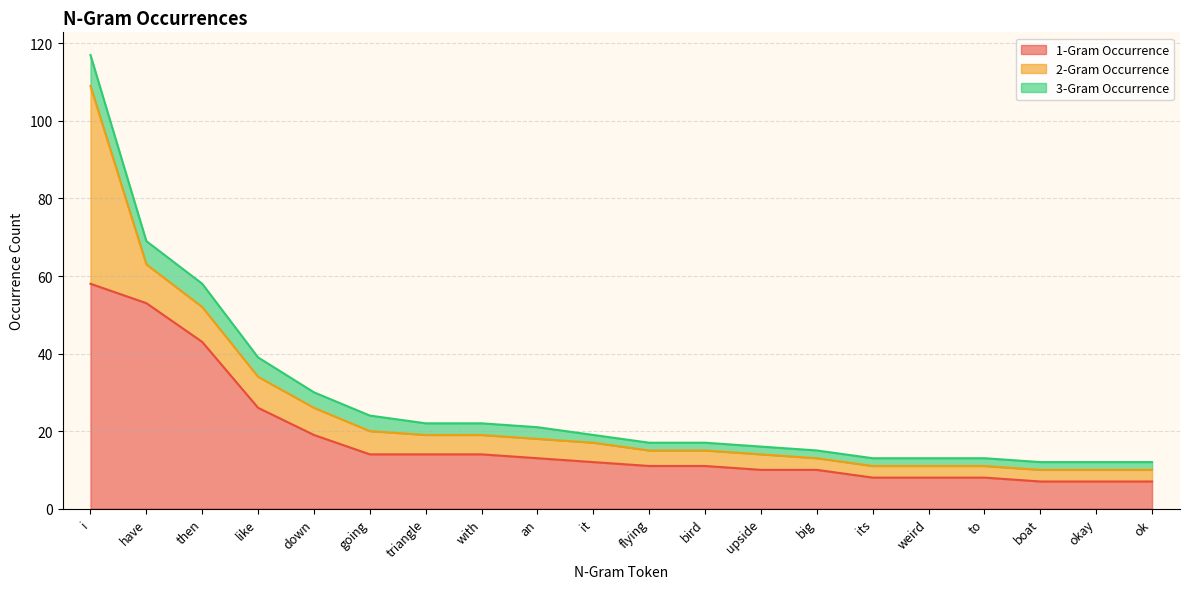

Reading left to right, what are all the values shown in this chart?

1-Gram Occurrence: i=58	have=53	then=43	like=26	down=19	going=14	triangle=14	with=14	an=13	it=12	flying=11	bird=11	upside=10	big=10	its=8	weird=8	to=8	boat=7	okay=7	ok=7
2-Gram Occurrence: i=51	have=10	then=9	like=8	down=7	going=6	triangle=5	with=5	an=5	it=5	flying=4	bird=4	upside=4	big=3	its=3	weird=3	to=3	boat=3	okay=3	ok=3
3-Gram Occurrence: i=8	have=6	then=6	like=5	down=4	going=4	triangle=3	with=3	an=3	it=2	flying=2	bird=2	upside=2	big=2	its=2	weird=2	to=2	boat=2	okay=2	ok=2